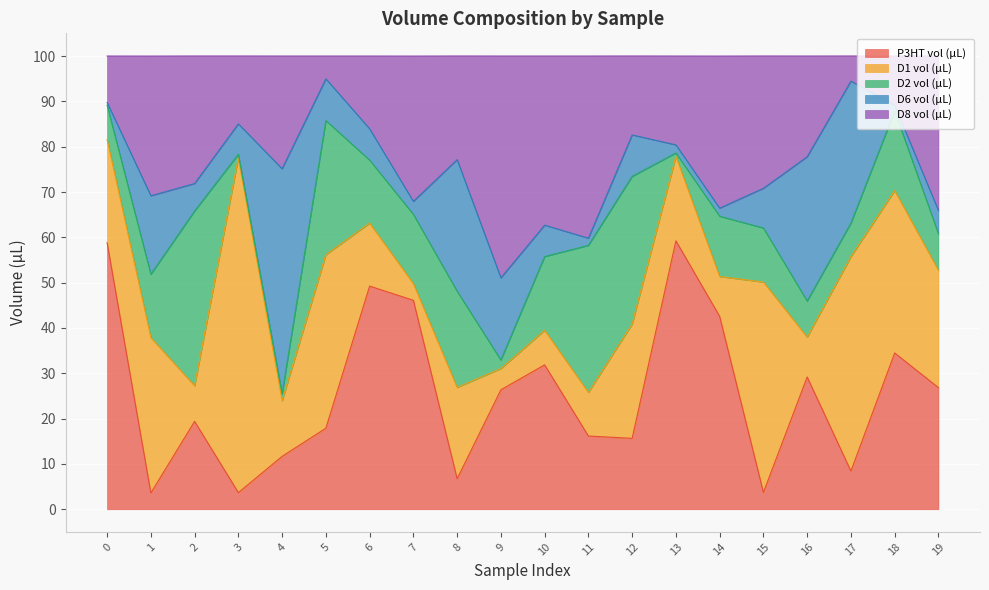

The value of D8 vol (µL) at 3 is 3.4. True or false?

False